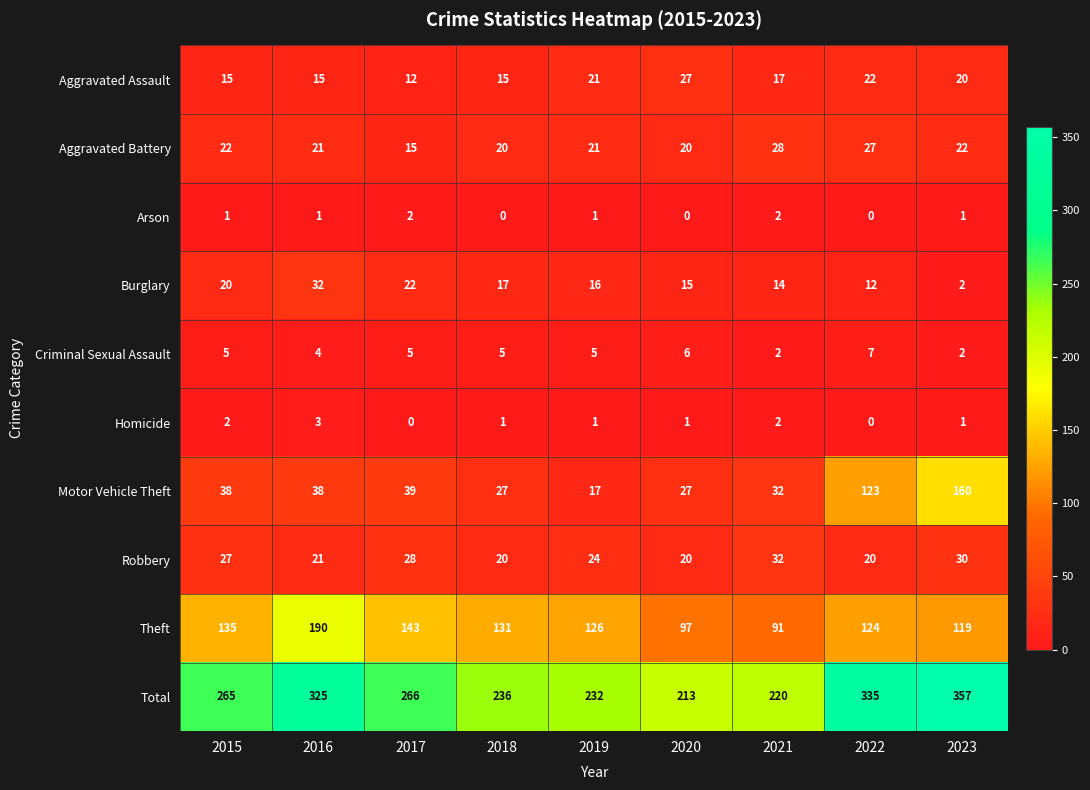

Which series changed the most between 2017 and 2023?

Motor Vehicle Theft